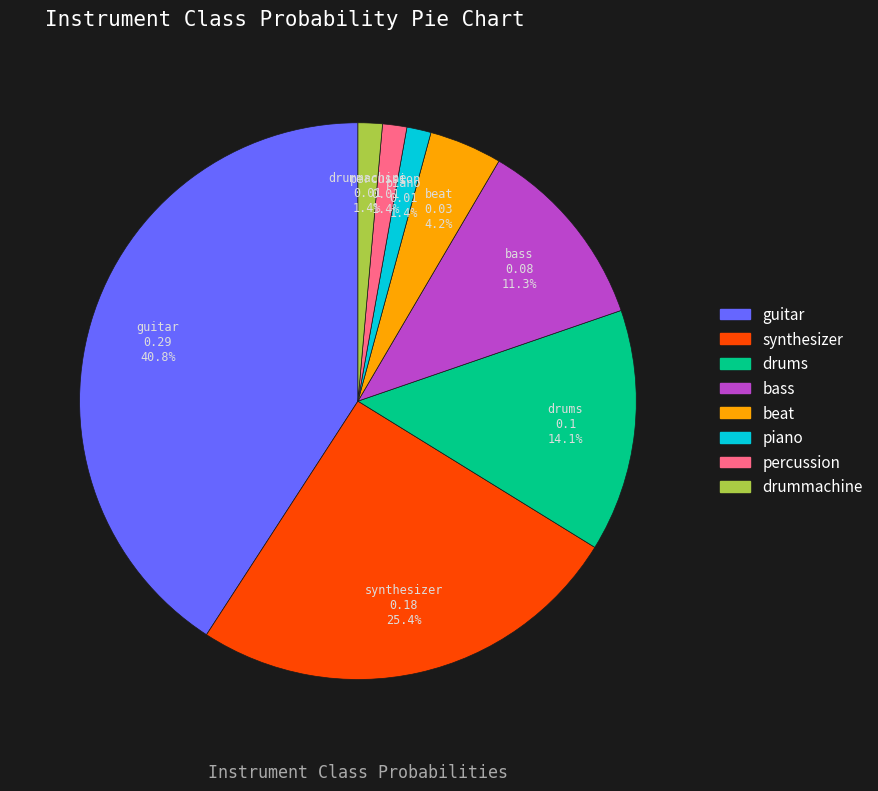

How many slices are in this pie chart?

8